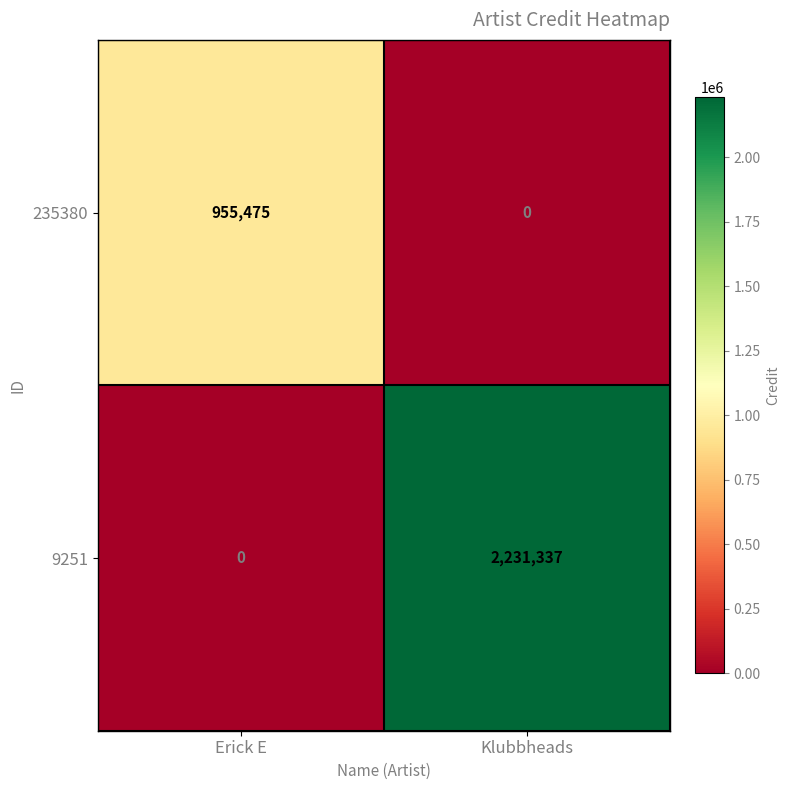

Where is 235380 nearest to the value 477737?

Klubbheads